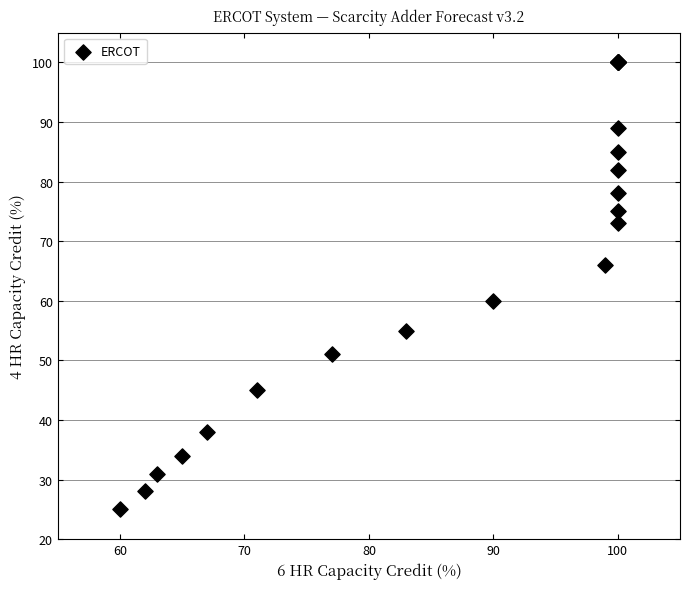

What Y value in the scatter plot is closest to 62?

60